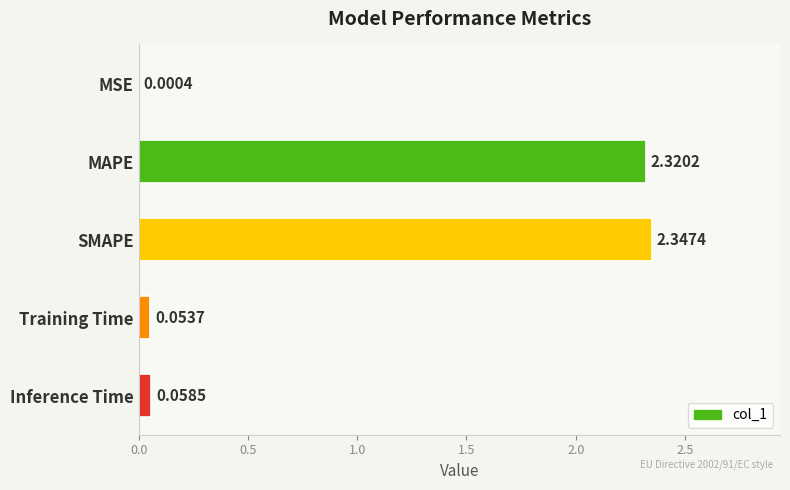

What is the average value?

1.0